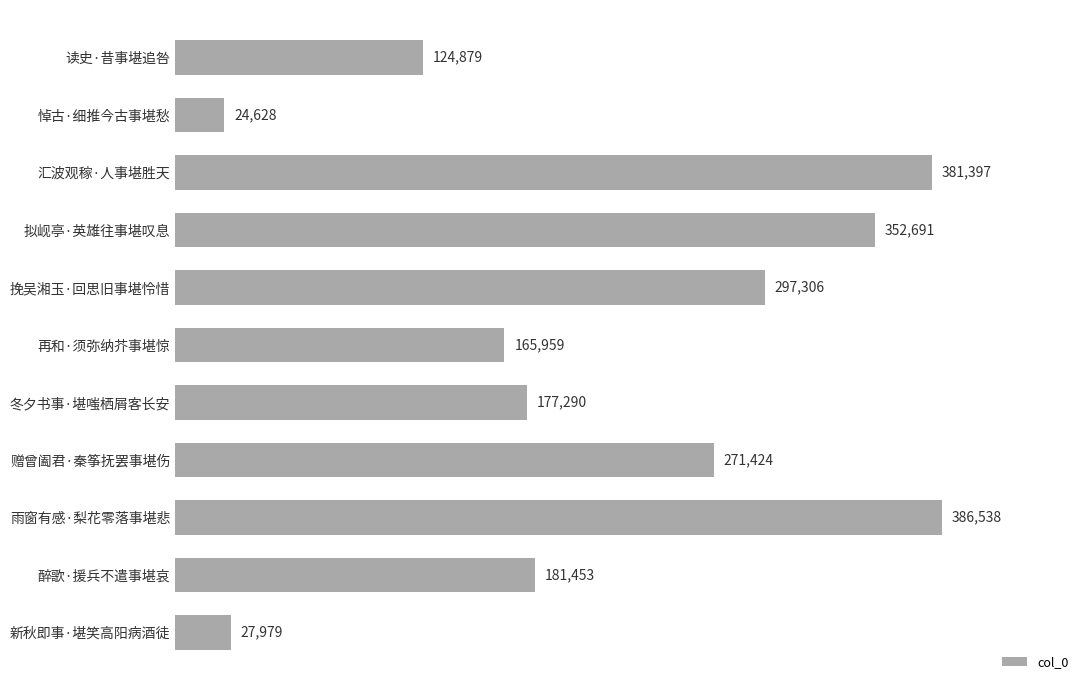

Reading bottom to top, extract all data points from this chart.

新秋即事·堪笑高阳病酒徒=27979	醉歌·援兵不遣事堪哀=181453	雨窗有感·梨花零落事堪悲=386538	赠曾阖君·秦筝抚罢事堪伤=271424	冬夕书事·堪嗤栖屑客长安=177290	再和·须弥纳芥事堪惊=165959	挽吴湘玉·回思旧事堪怜惜=297306	拟岘亭·英雄往事堪叹息=352691	汇波观稼·人事堪胜天=381397	悼古·细推今古事堪愁=24628	读史·昔事堪追咎=124879